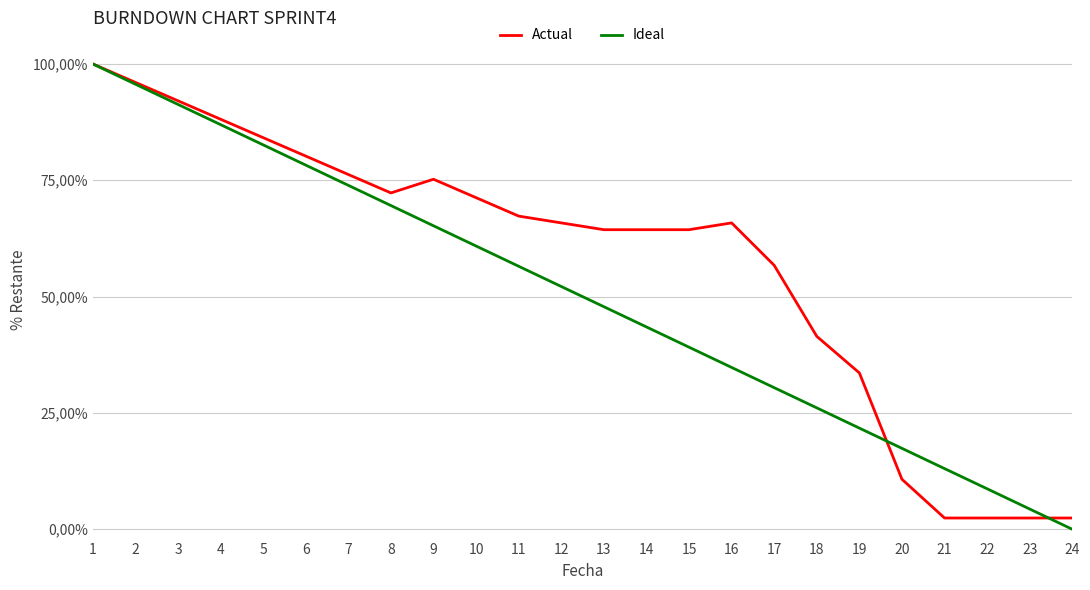

What are all the series names shown in the legend?

Actual, Ideal